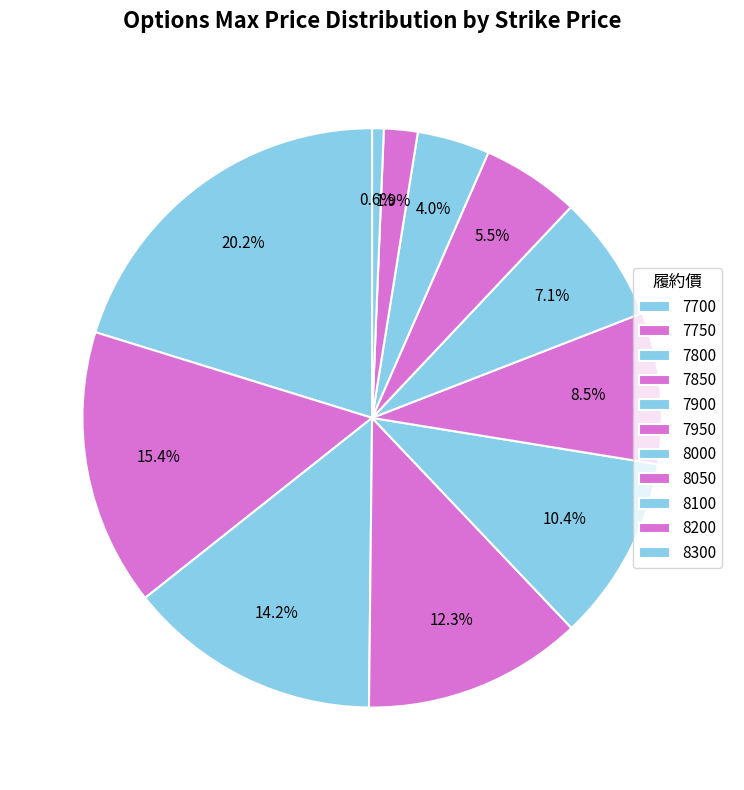

Does any single category account for the majority?

No